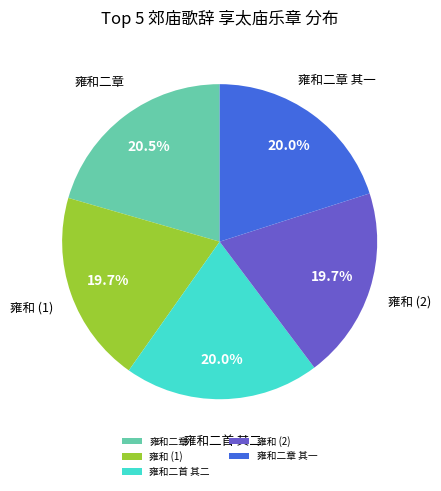

Do 雍和 (1) and 雍和二章 together represent more than half of the pie?

No